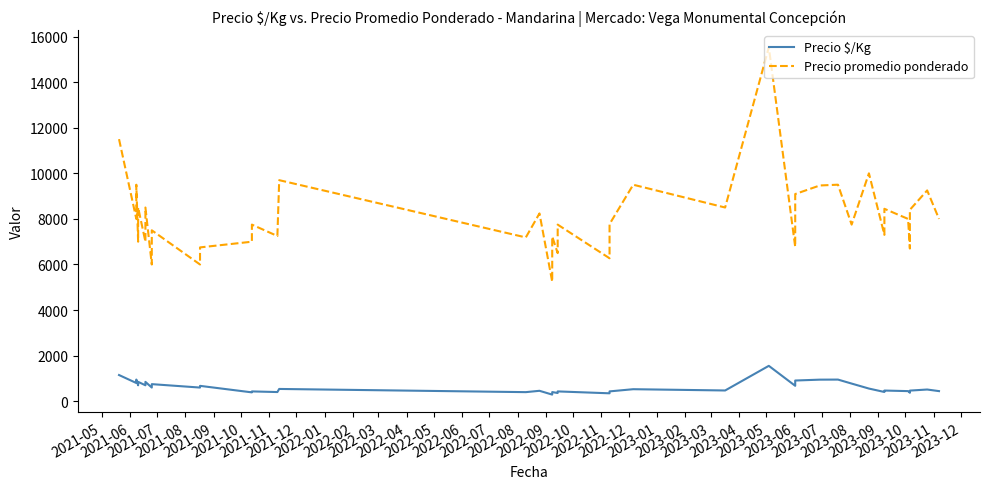

Which has a higher value, 2021-10 or 2021-07?

2021-07